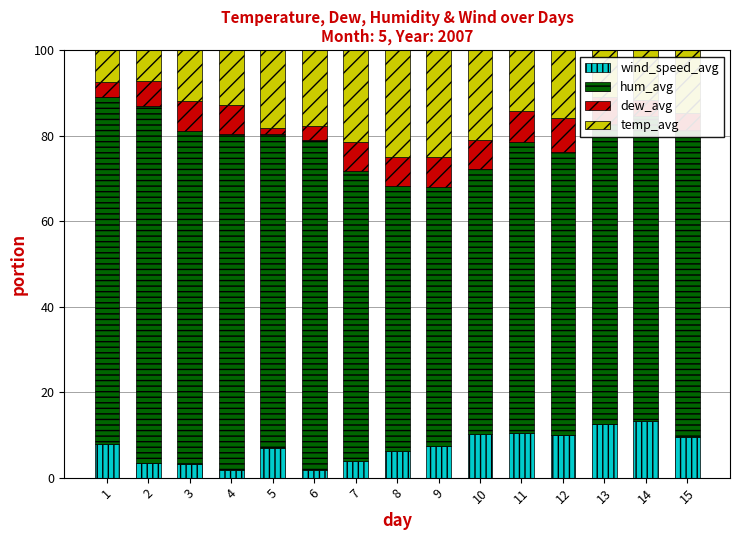

How many categories are shown in the chart?

15